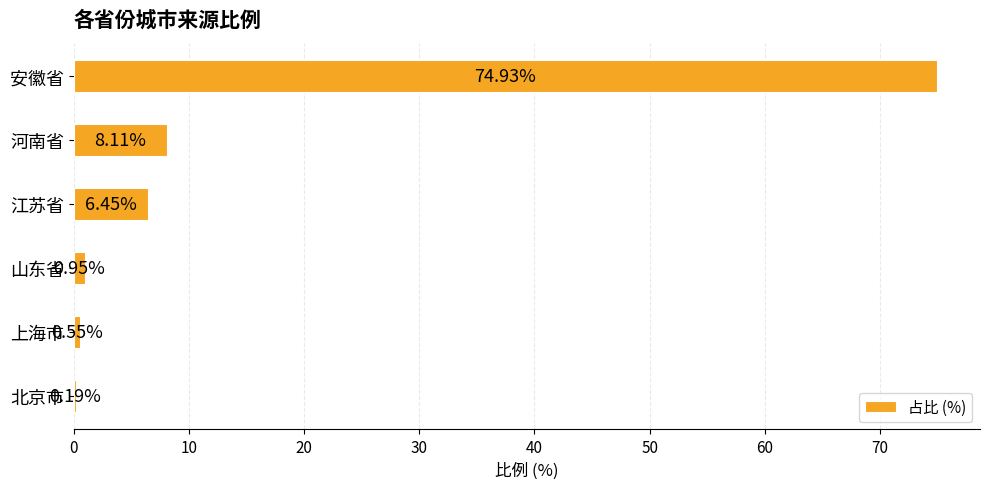

What is the sum of all values?

91.2